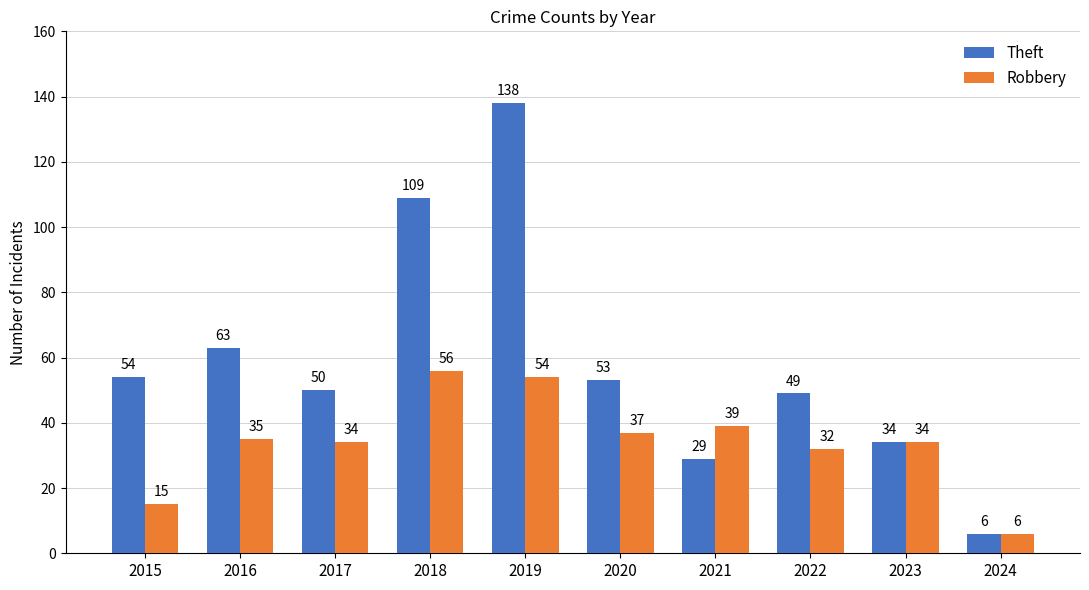

What are all the series names shown in the legend?

Theft, Robbery